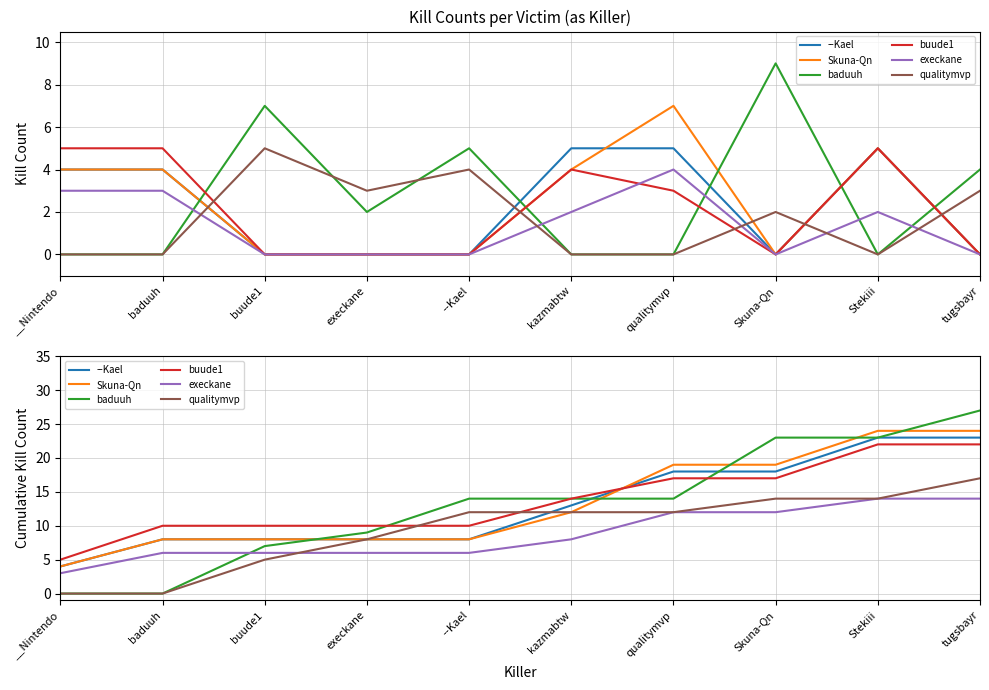

What is the label of the 4th point from the left?

execkane